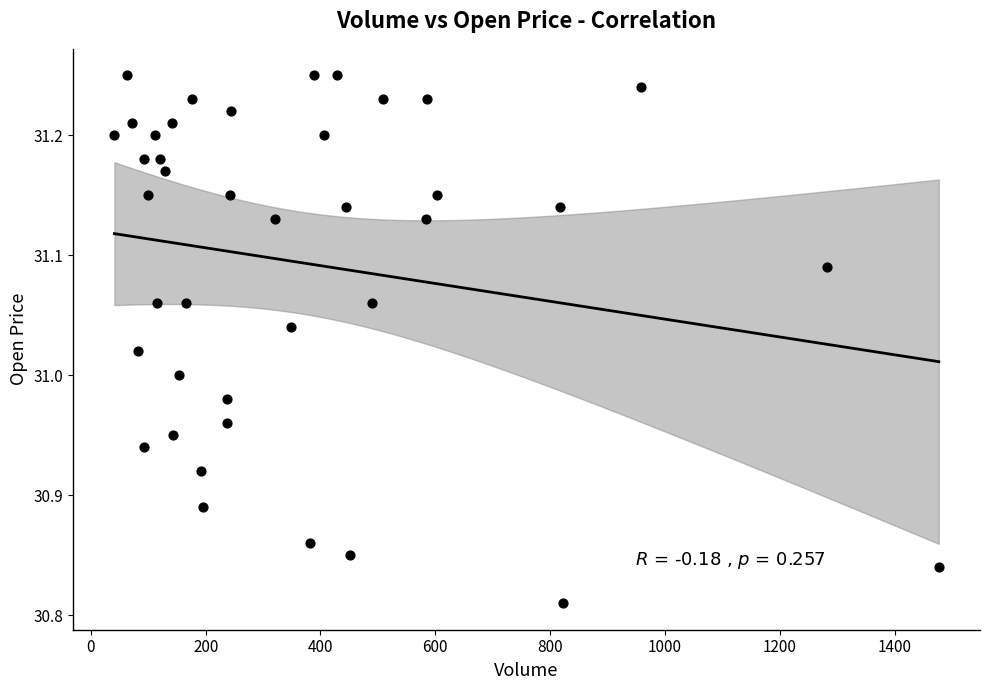

What is the range of Y values (max minus min)?

0.4